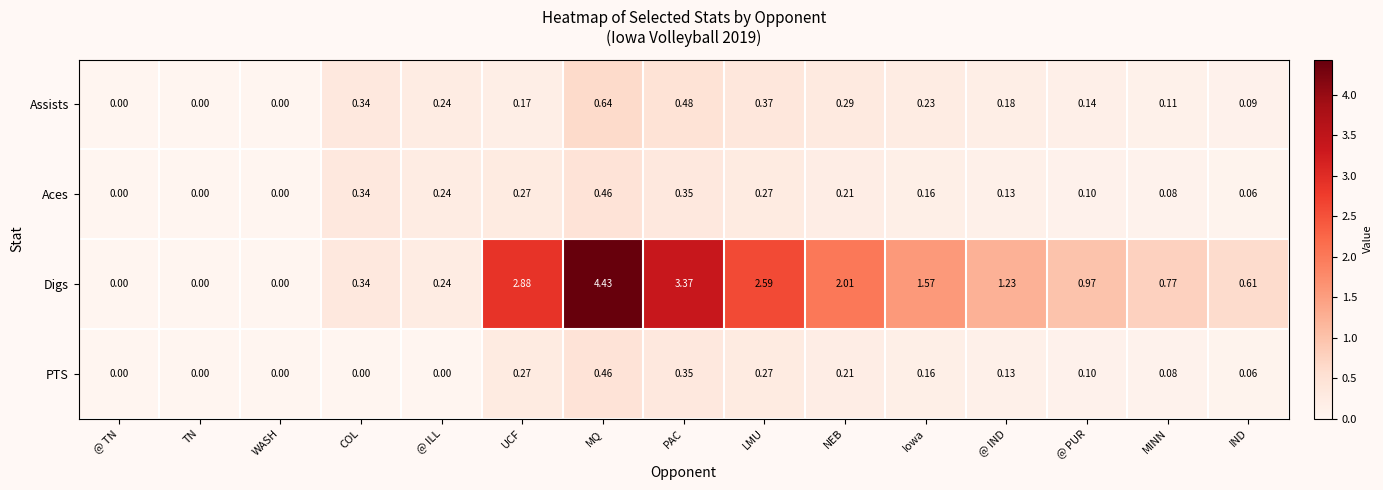

At which label is Digs closest to 2?

NEB